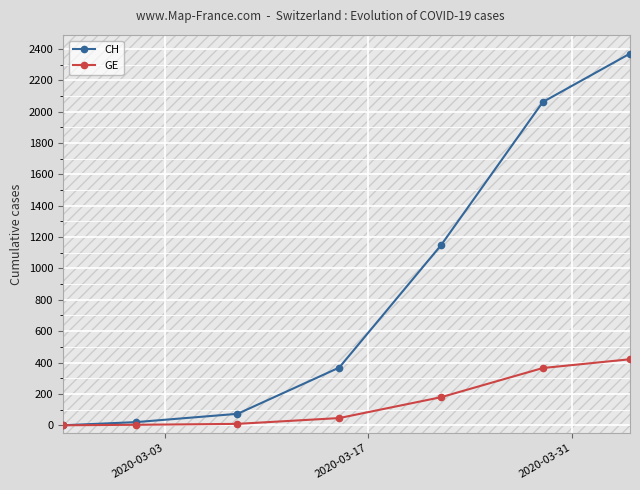

What is the value of the CH point at the 5th from the left?

1148